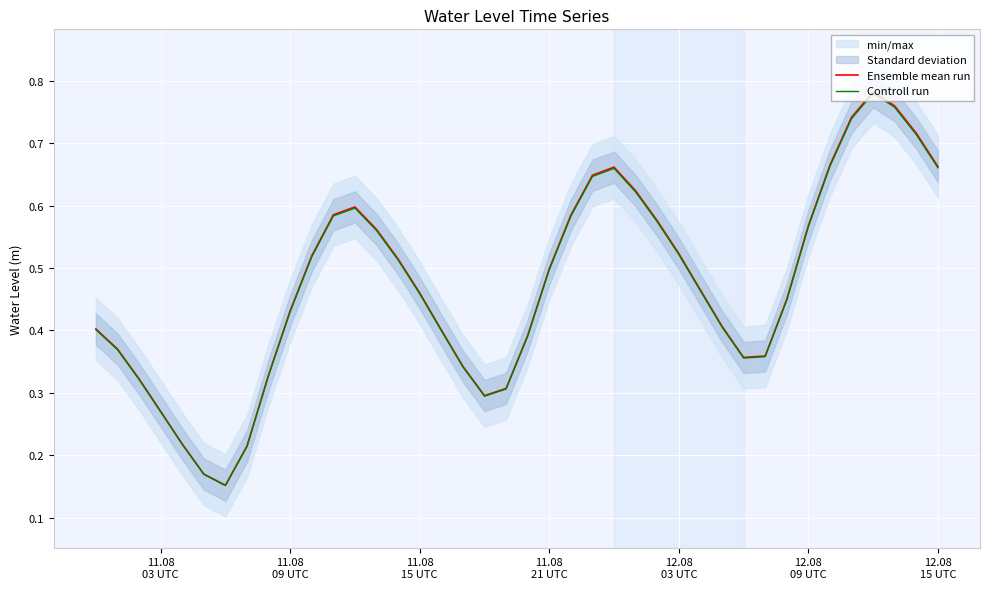

Is the value of Ensemble mean run at 11.08
03 UTC greater than the value of Controll run at 11.08
15 UTC?

No